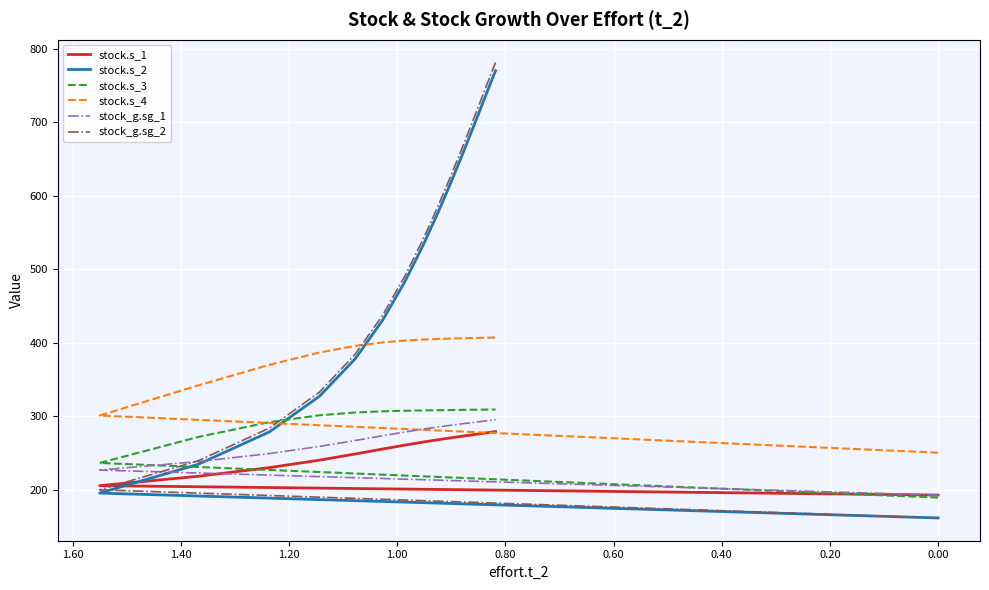

Rank the series by their maximum value, from highest to lowest.

stock_g.sg_2, stock.s_2, stock.s_4, stock.s_3, stock_g.sg_1, stock.s_1